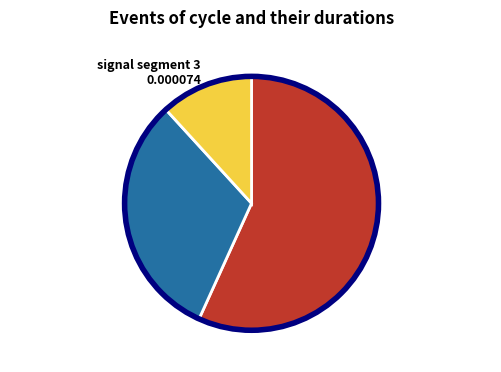

Count the number of slices in the pie.

3